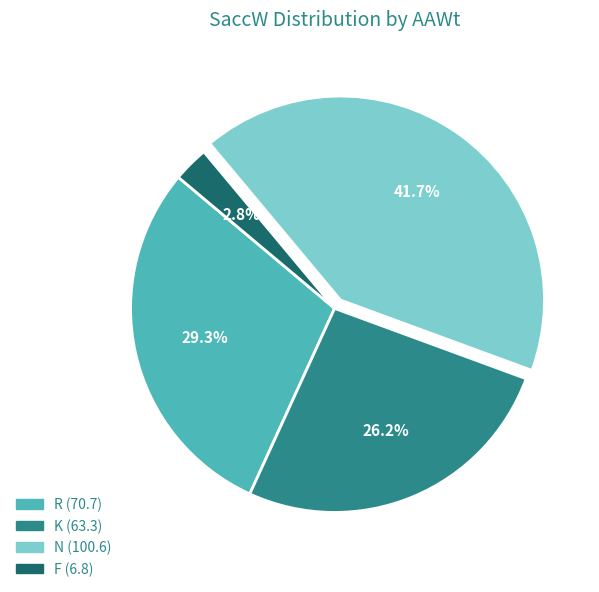

Count the number of slices in the pie.

4